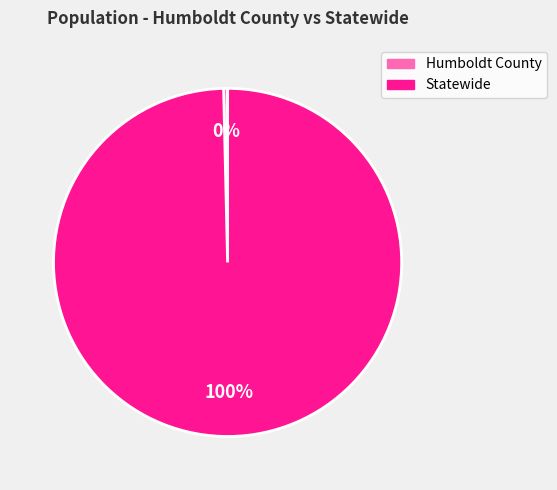

Which has a higher value, Statewide or Humboldt County?

Statewide